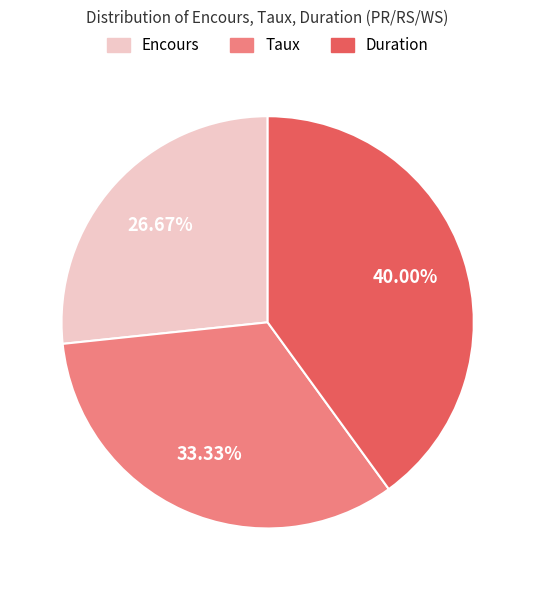

To the nearest percent, what is the average slice percentage?

33%